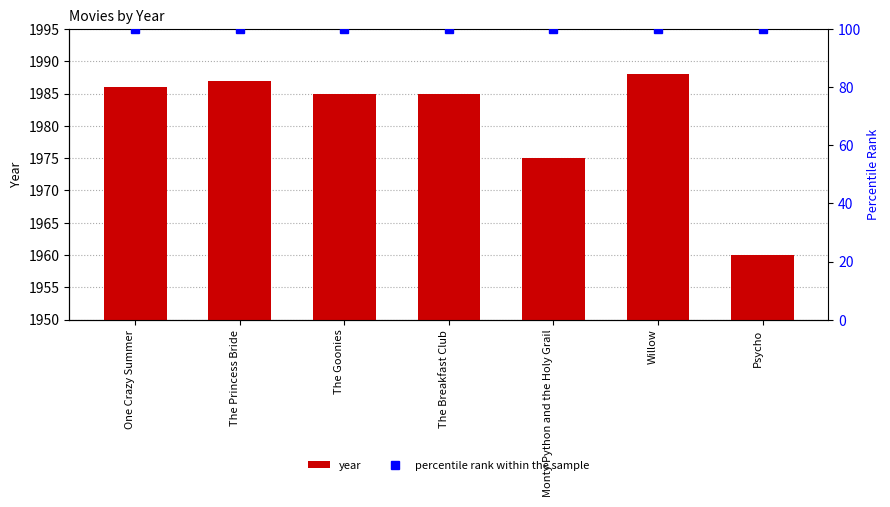

Which has a higher value, The Goonies or Monty Python and the Holy Grail?

The Goonies